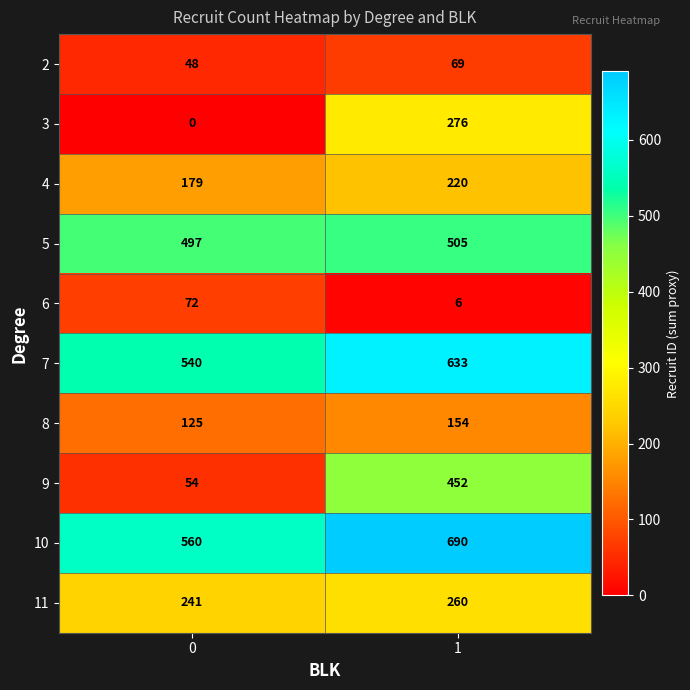

What is the sum of the 6 values at 1 and 0?

78